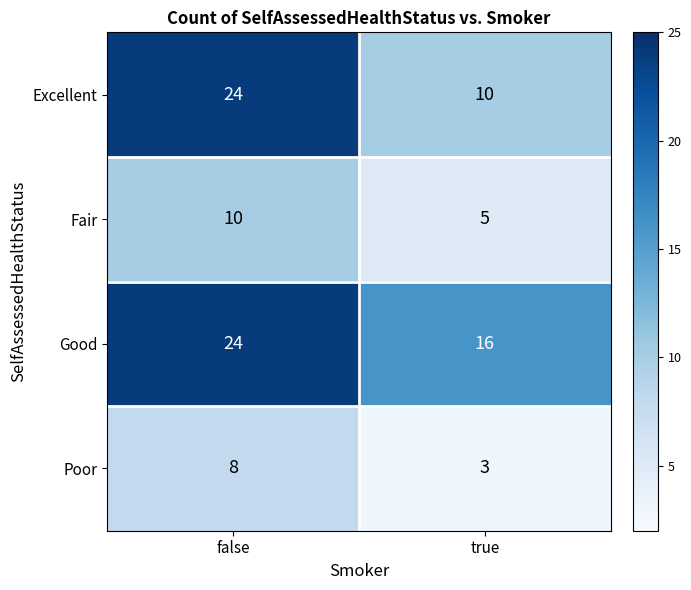

Reading left to right, list all the values displayed in this chart.

Excellent: false=24	true=10
Fair: false=10	true=5
Good: false=24	true=16
Poor: false=8	true=3